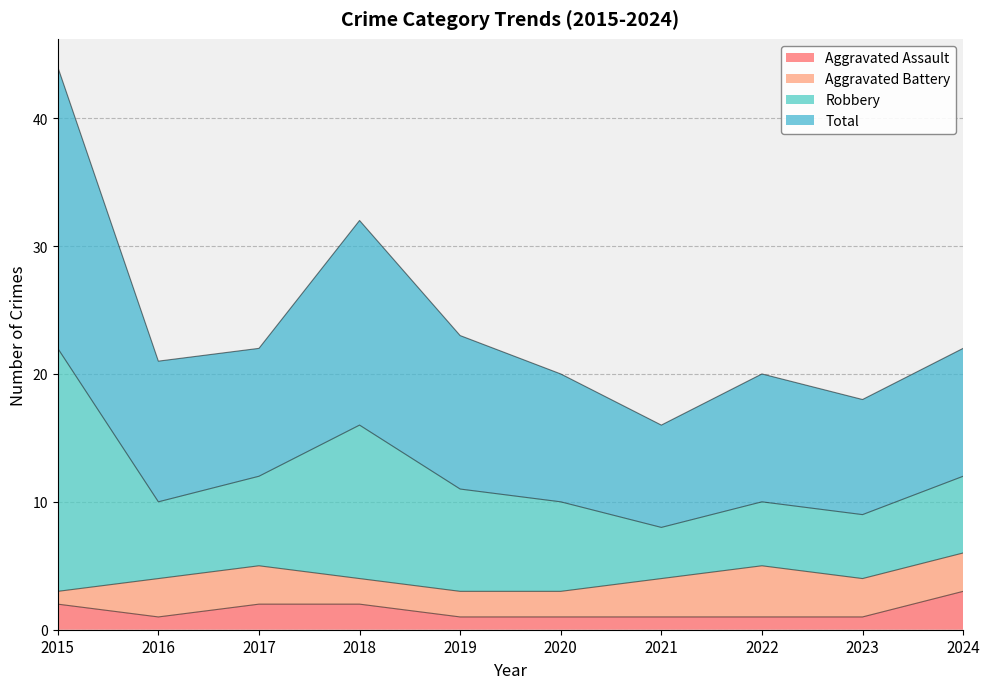

Which category has the lowest value in the Aggravated Assault series?

2016